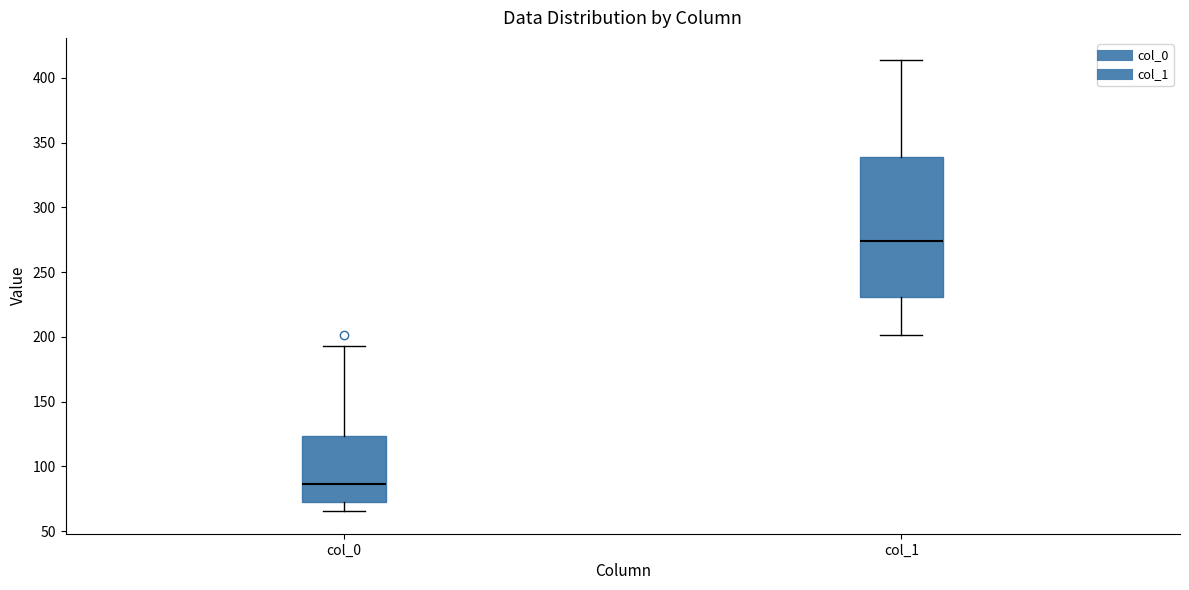

Where is the lower edge of the box for col_0 on the y-axis? The values are not printed on the chart, so give them approximately, as read against the axis.

70